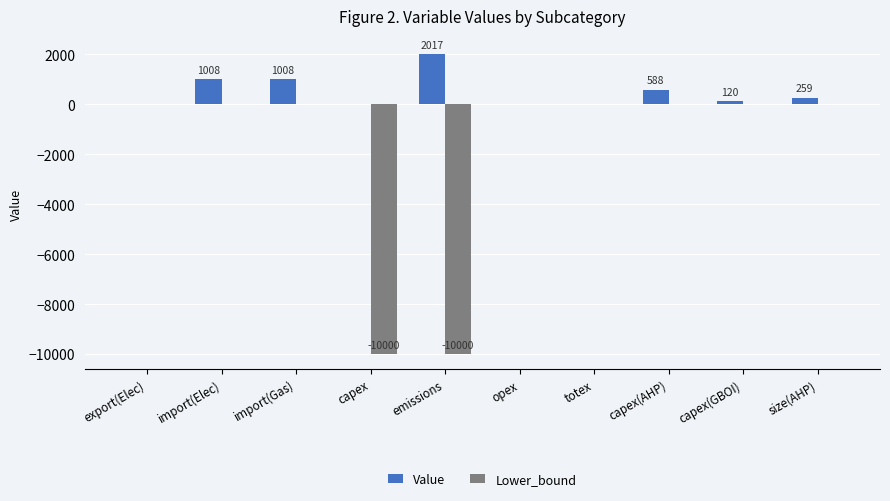

Which series has the largest total across all categories?

Value